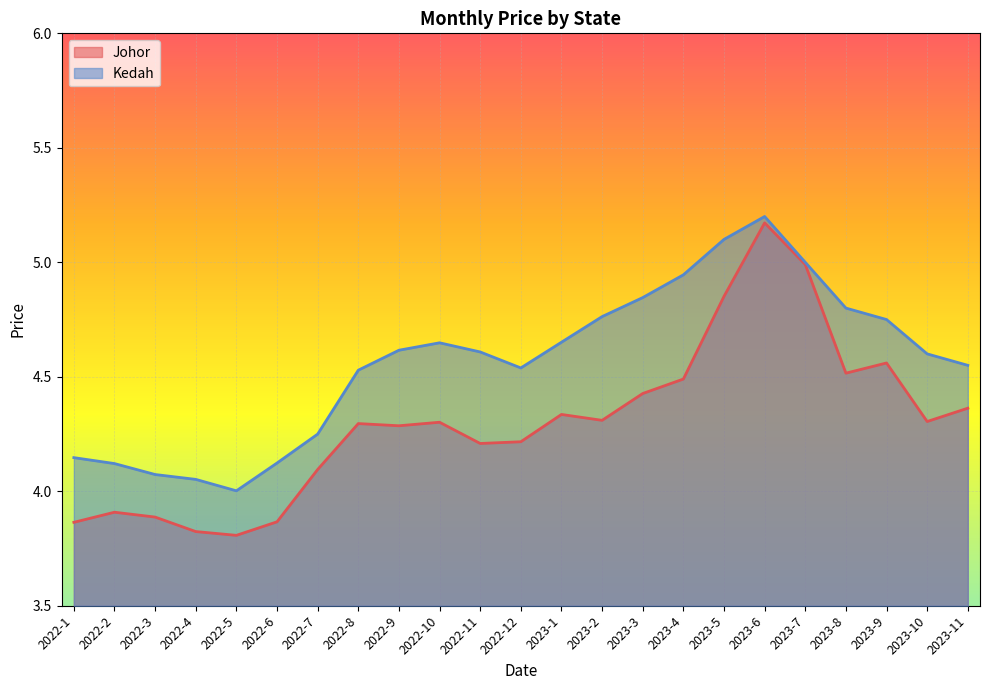

Which label corresponds to the largest value in the chart?

2023-6